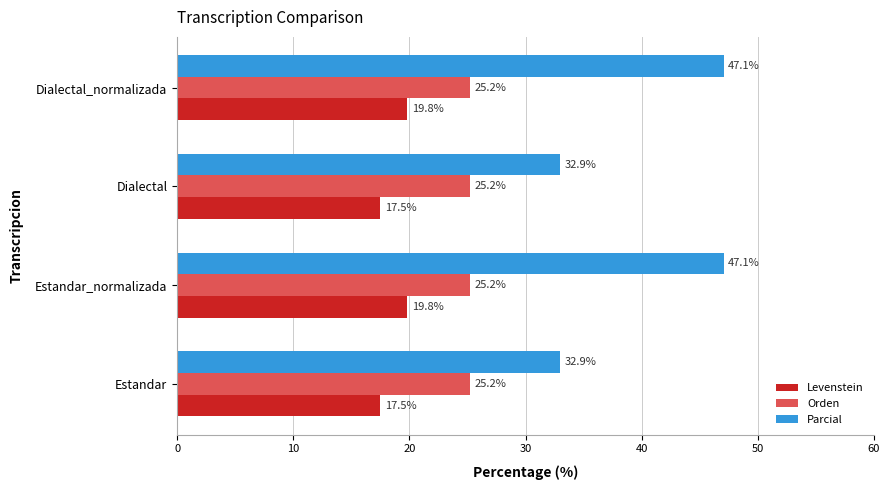

Is it true that Orden equals 34.1 at Dialectal_normalizada?

False